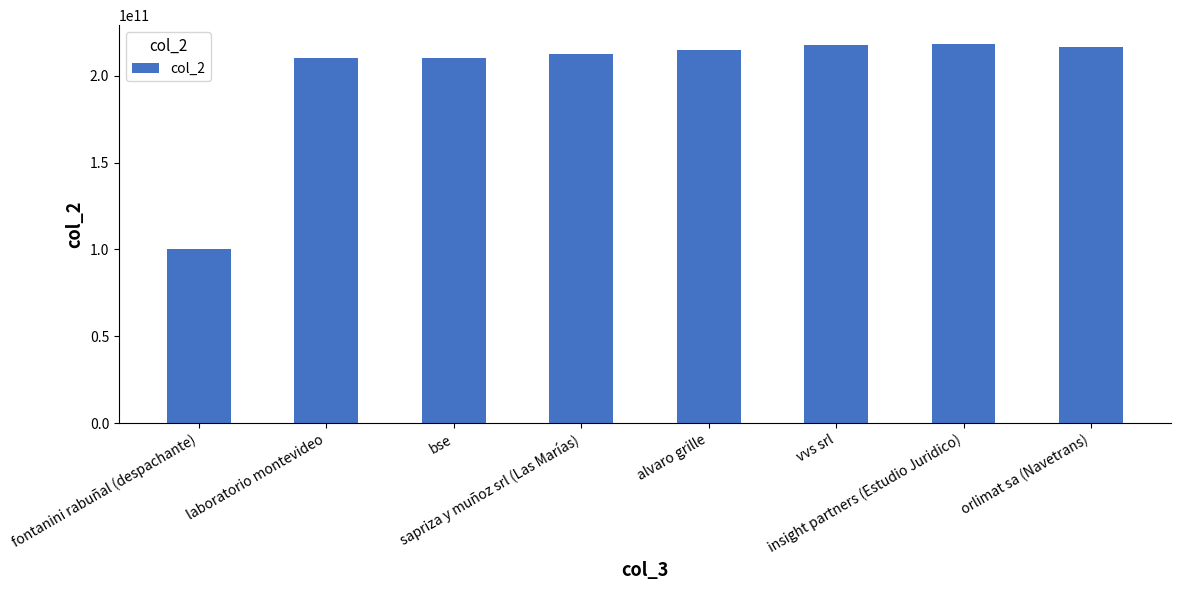

What is the sum of all values?

1601784590129